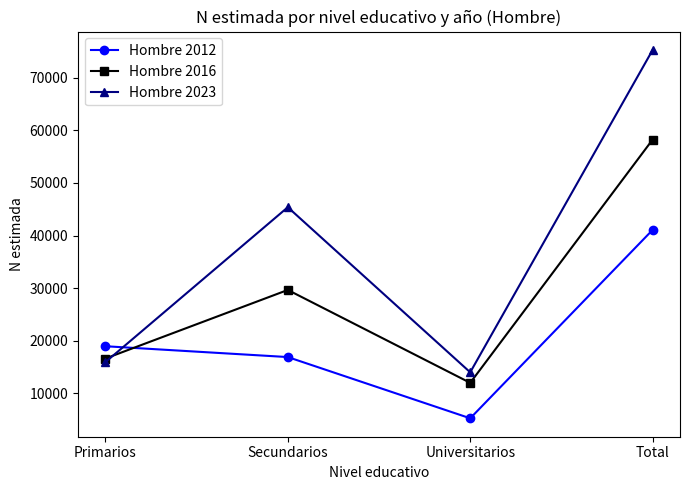

How many interior local valleys does the Hombre 2016 series have?

1